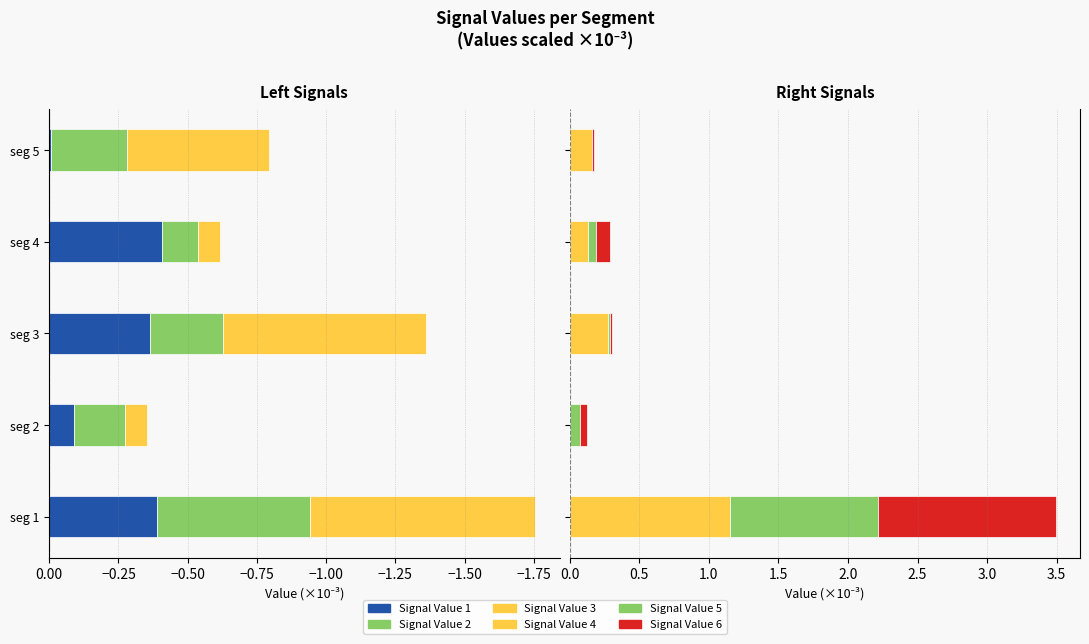

How many bars are there in total?

30